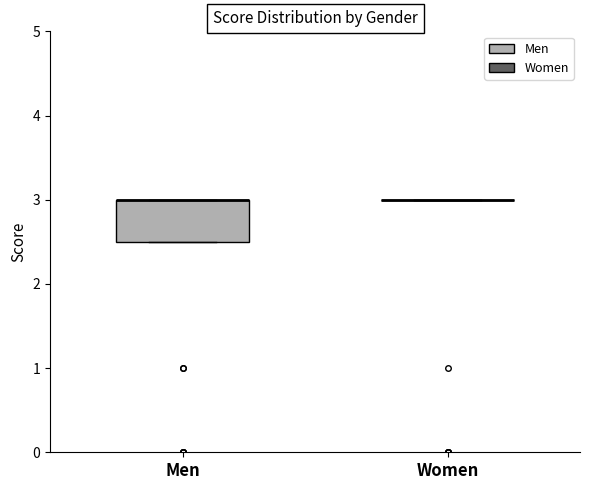

Which box is the tallest, from its lower edge to its upper edge?

Men